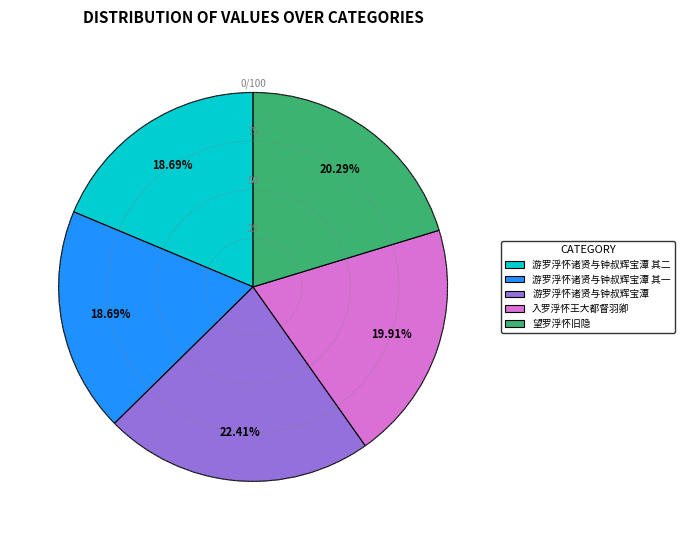

Does any single category account for the majority?

No